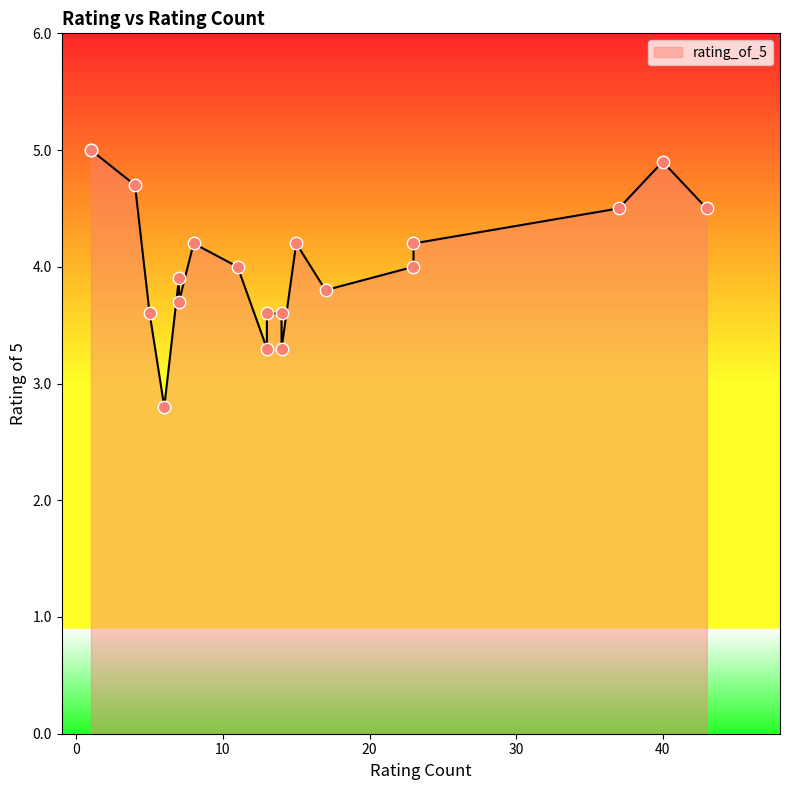

Which has a higher value, 13 or 15?

15